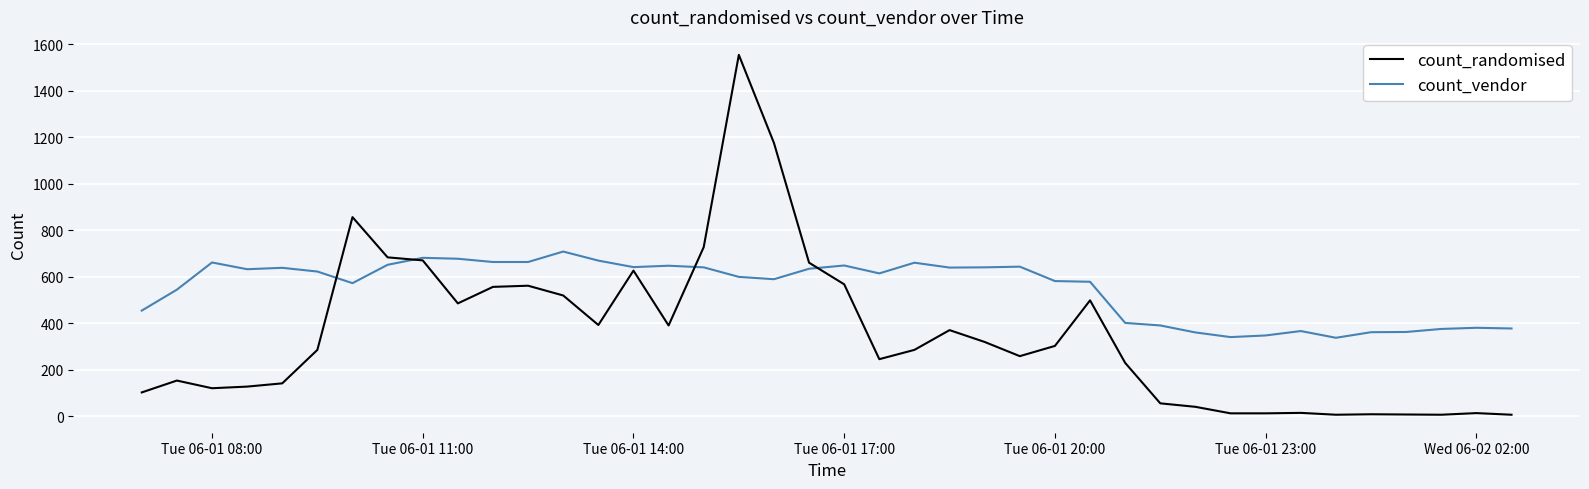

How many lines are shown in the chart?

2